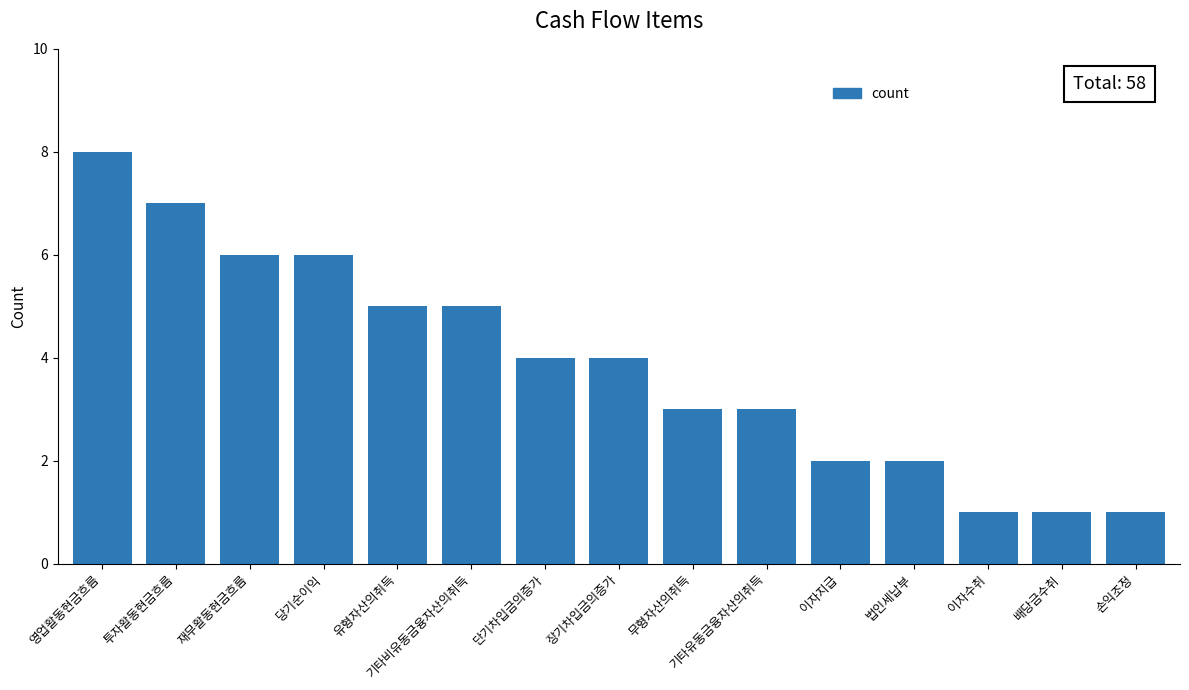

What is the value of the 10th bar from the left?

3